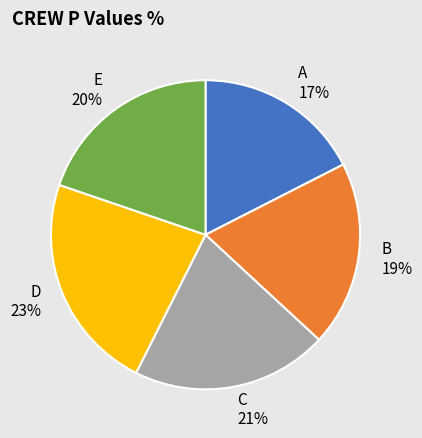

Which has a higher value, A or B?

B